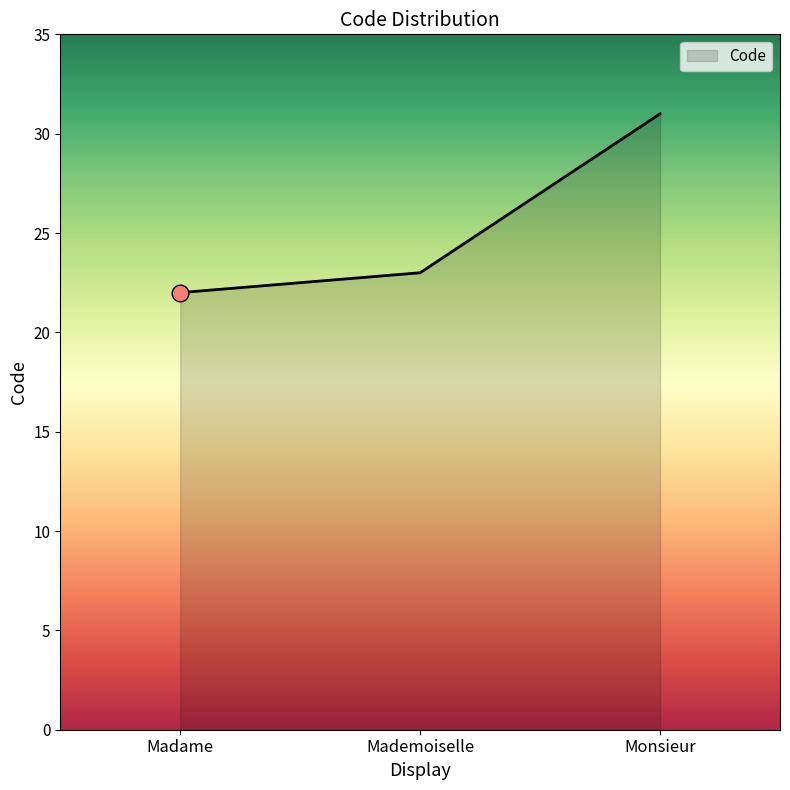

Approximately how many times larger is the value at Monsieur compared to Madame?

1.4